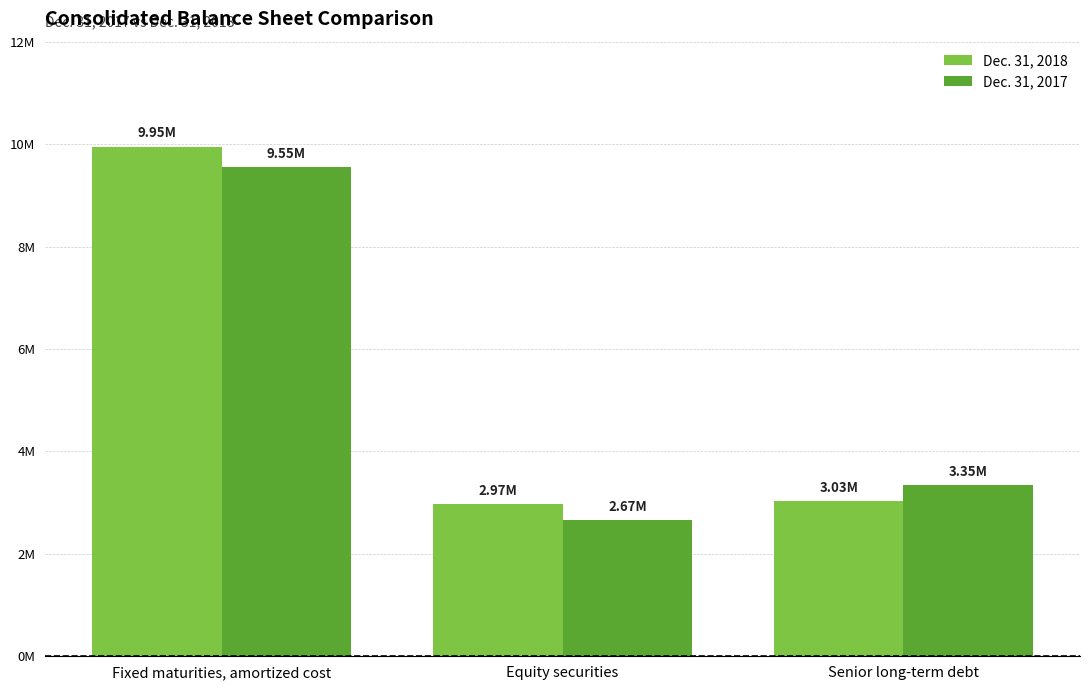

At which category is the sum across all series the highest?

Fixed maturities, amortized cost